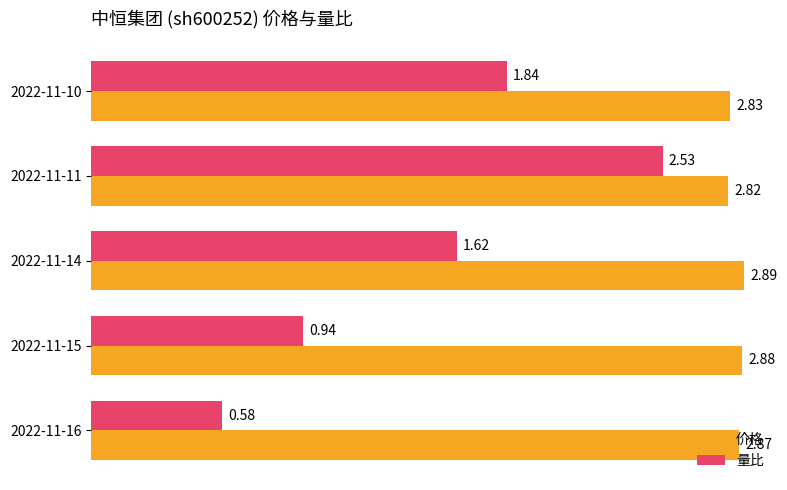

At which label does 价格 reach its minimum?

2022-11-11